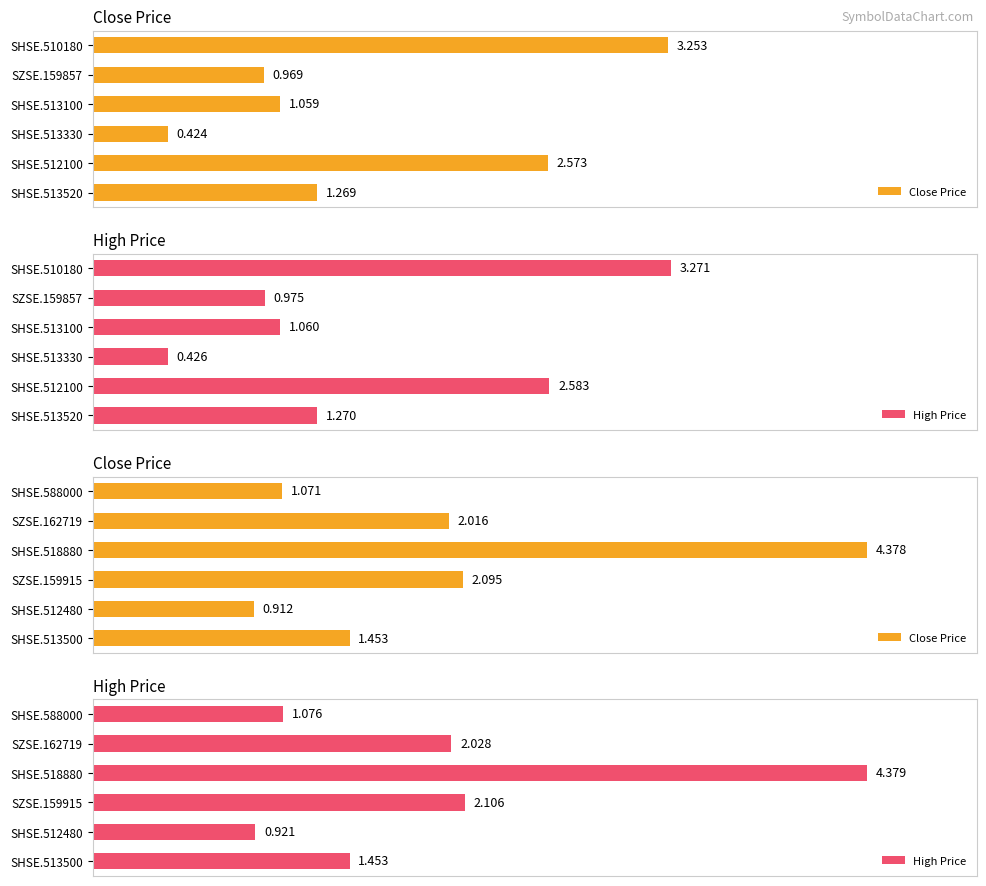

What is the value of the Close Price bar at the 5th from the left?

0.9